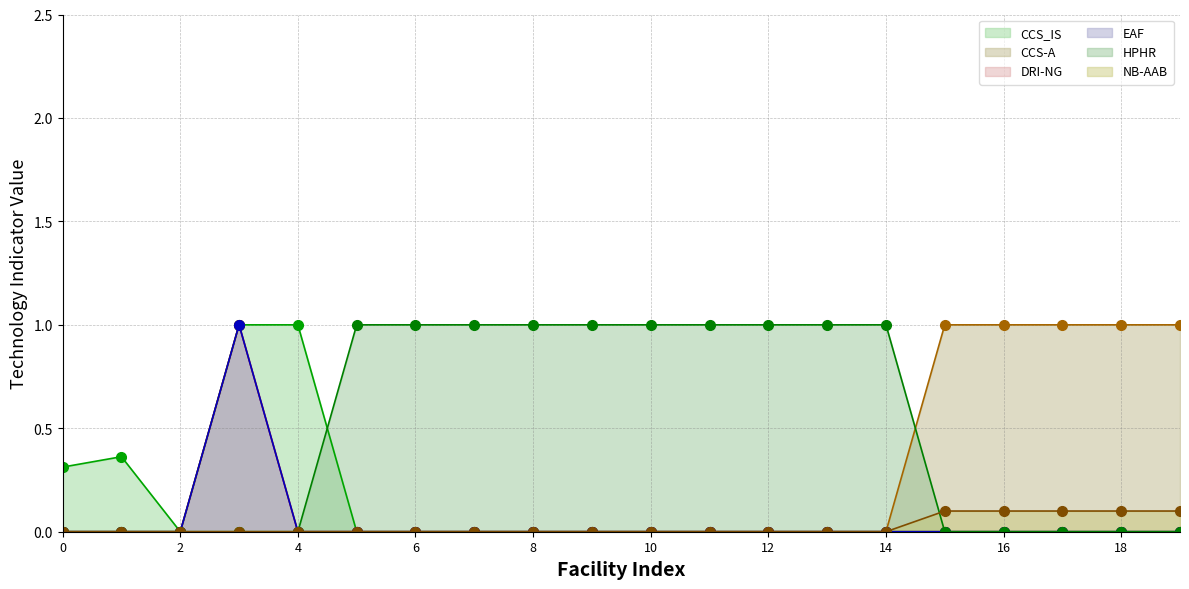

True or false: CCS_IS and CCS-A cross at least once.

False